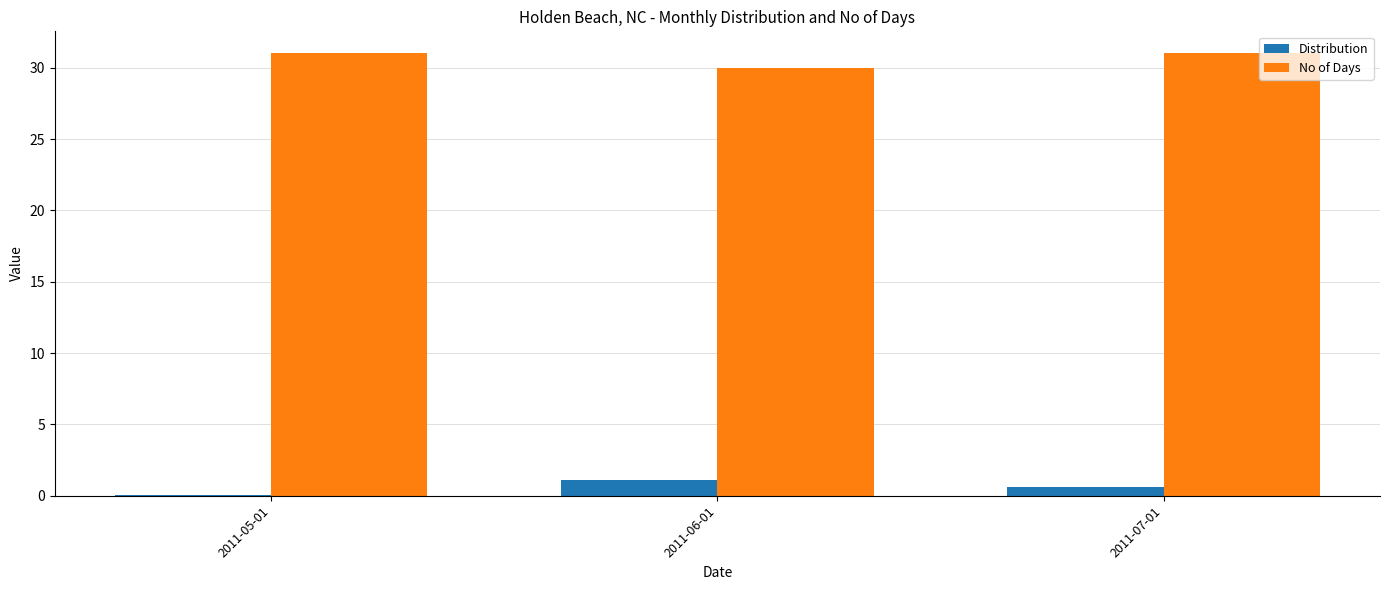

Which series has the largest total across all categories?

No of Days